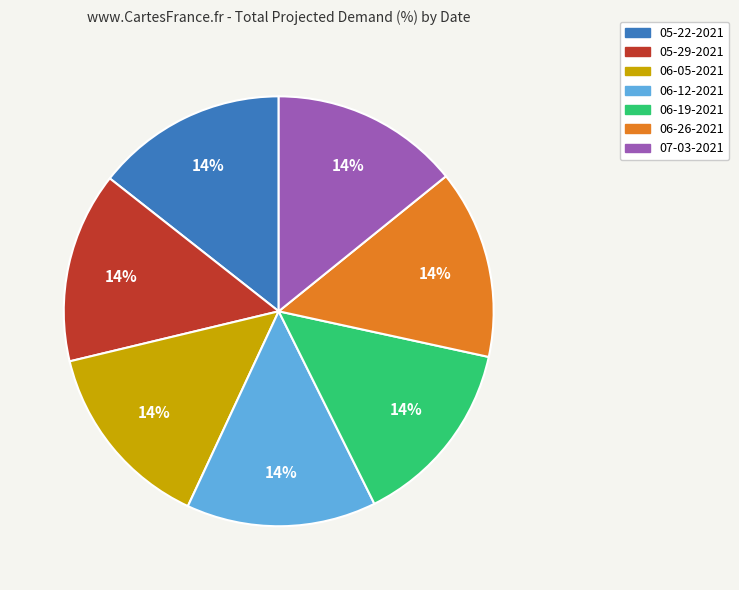

Is it true that 06-26-2021 is 2% of the pie?

False